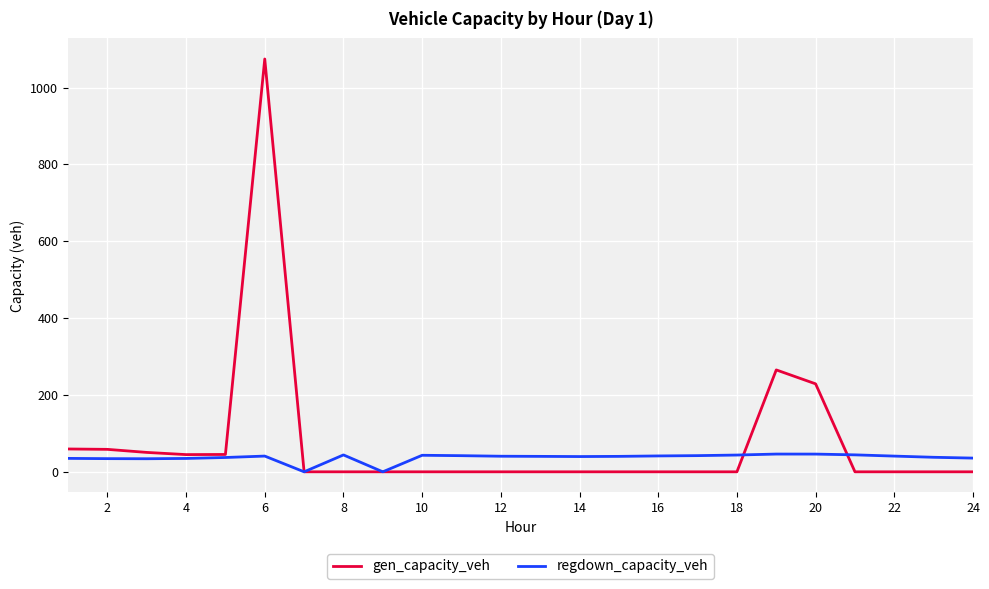

List the series in order of their peak value, lowest first.

regdown_capacity_veh, gen_capacity_veh